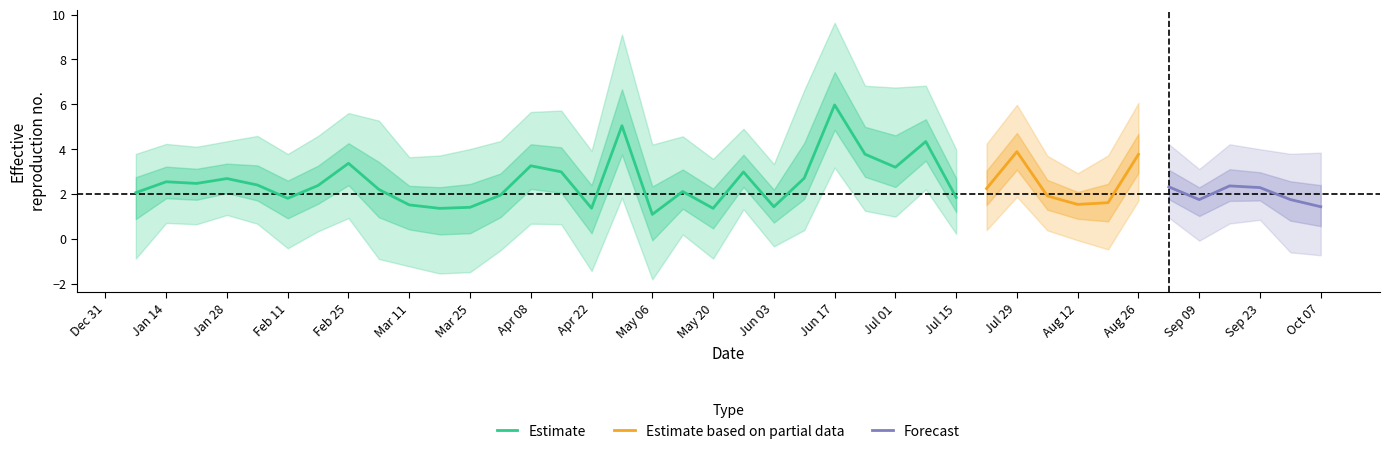

At which label does Estimate reach its peak?

Jun 17